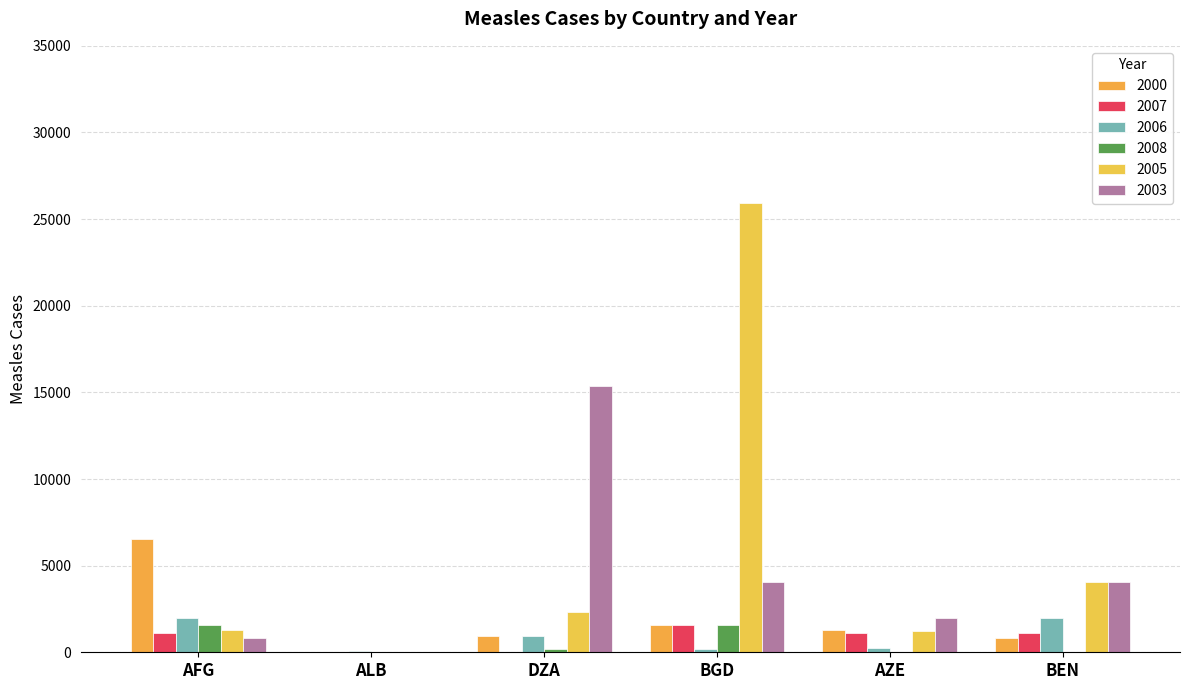

Are the bars horizontal?

No